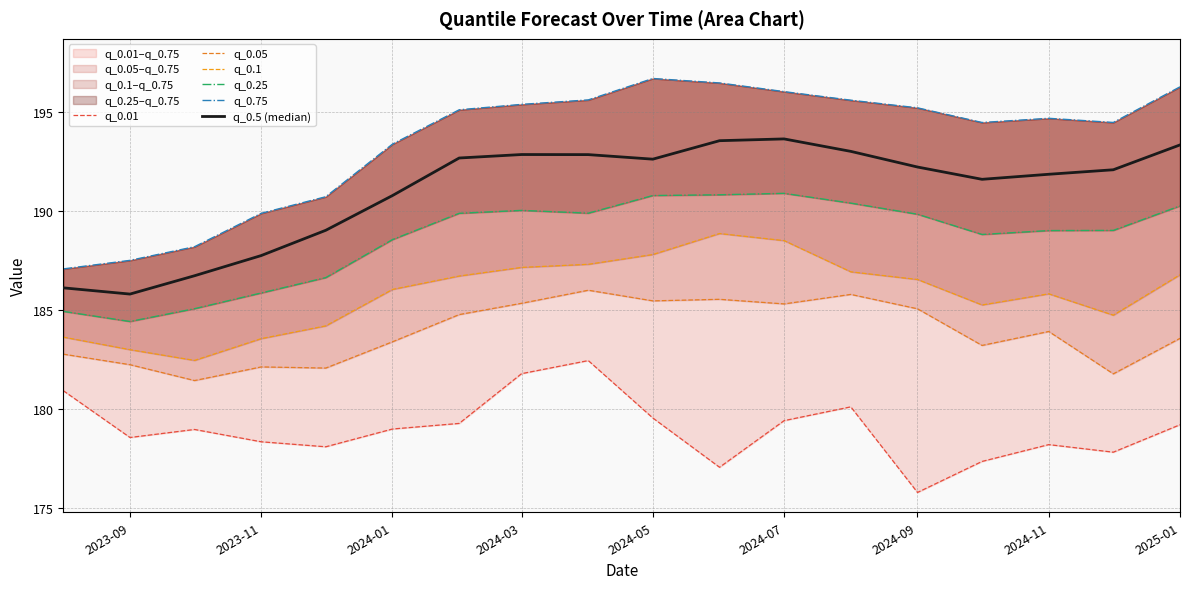

Reading left to right, list all the values displayed in this chart.

q_0.01: 180.9	178.6	179.0	178.3	178.1	179.0	179.3	181.8	182.4	179.5	177.1	179.4	180.1	175.8	177.3	178.2	177.8	179.2
q_0.05: 182.8	182.2	181.4	182.1	182.1	183.4	184.8	185.3	186.0	185.4	185.5	185.3	185.8	185.0	183.2	183.9	181.8	183.6
q_0.1: 183.6	183.0	182.4	183.5	184.2	186.0	186.7	187.1	187.3	187.8	188.8	188.5	186.9	186.5	185.2	185.8	184.7	186.8
q_0.25: 184.9	184.4	185.1	185.8	186.6	188.5	189.9	190.0	189.9	190.8	190.8	190.9	190.4	189.8	188.8	189.0	189.0	190.2
q_0.75: 187.1	187.5	188.2	189.9	190.7	193.4	195.1	195.4	195.6	196.7	196.4	196.0	195.6	195.2	194.4	194.7	194.4	196.2
q_0.5 (median): 186.1	185.8	186.7	187.7	189.0	190.8	192.7	192.8	192.8	192.6	193.5	193.6	193.0	192.2	191.6	191.8	192.1	193.3